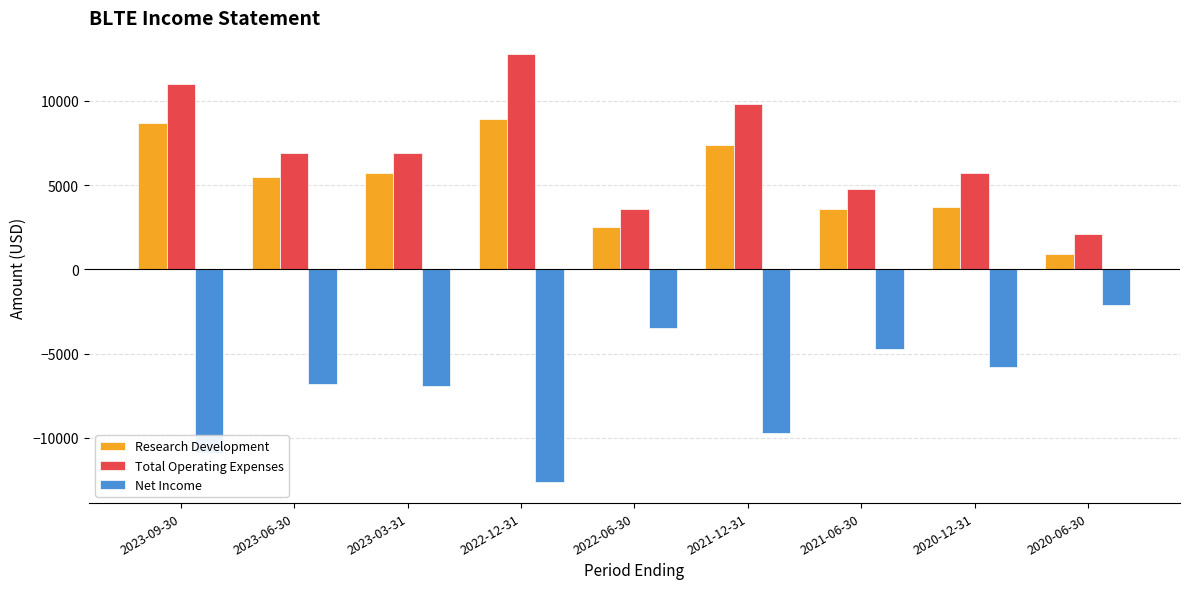

What value does the Net Income series have at 2023-03-31, to the nearest 10?

-6900